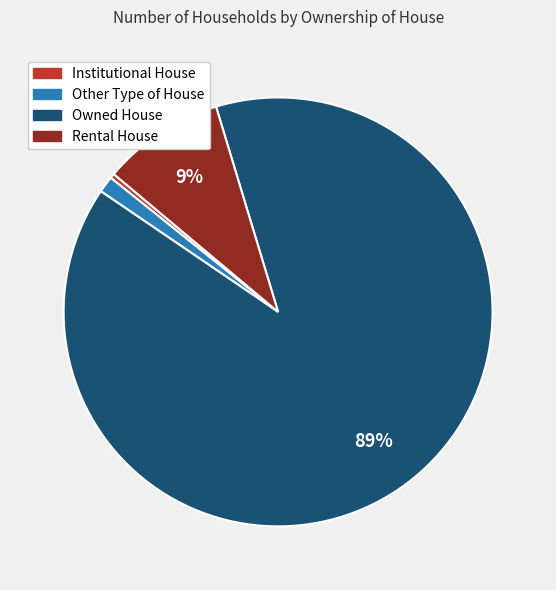

To the nearest percent, what percentage of the pie is Rental House?

9%